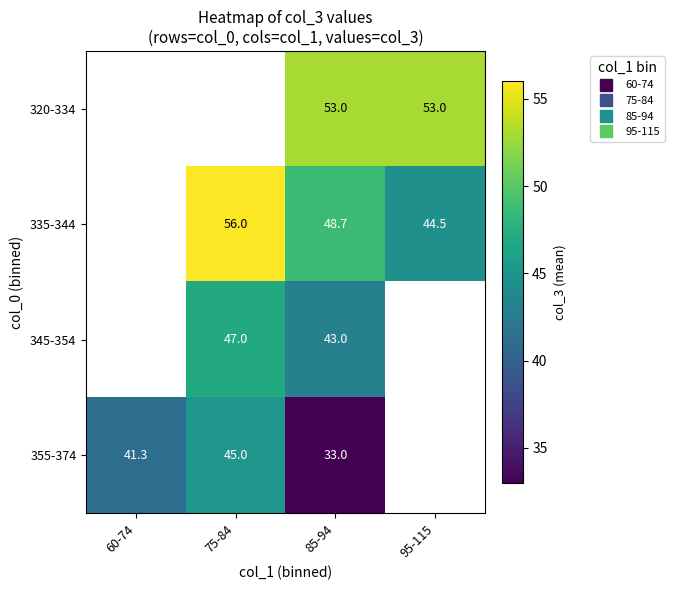

What is the minimum value shown in the chart?

33.0